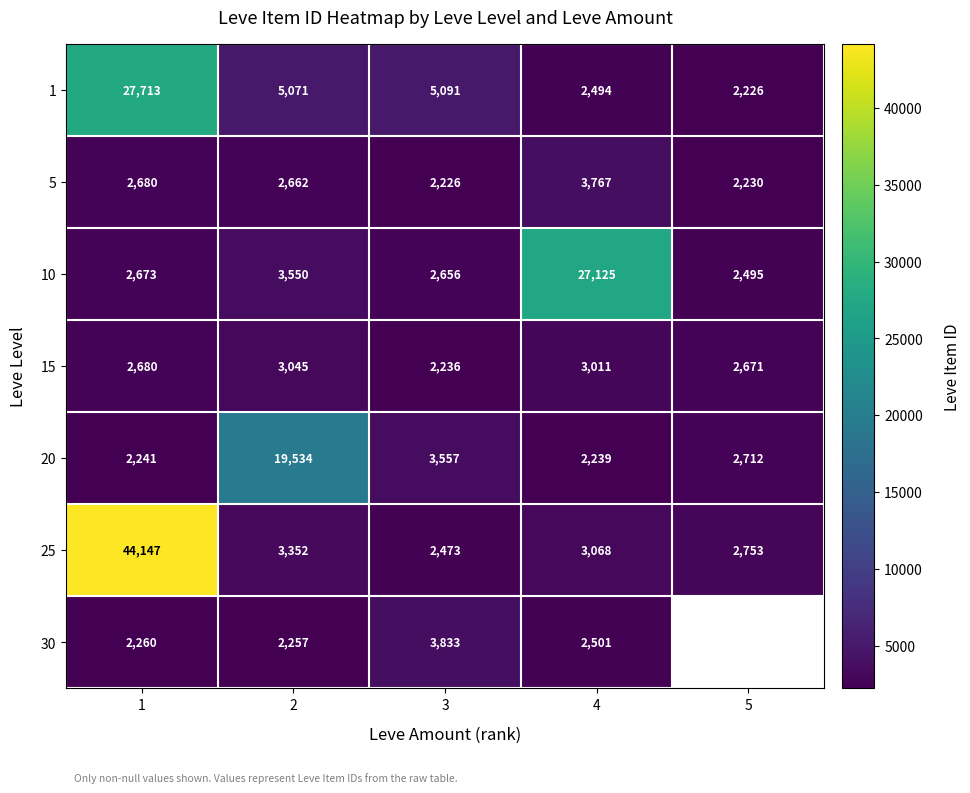

What is the sum of the 1 values at 3 and 4?

7585